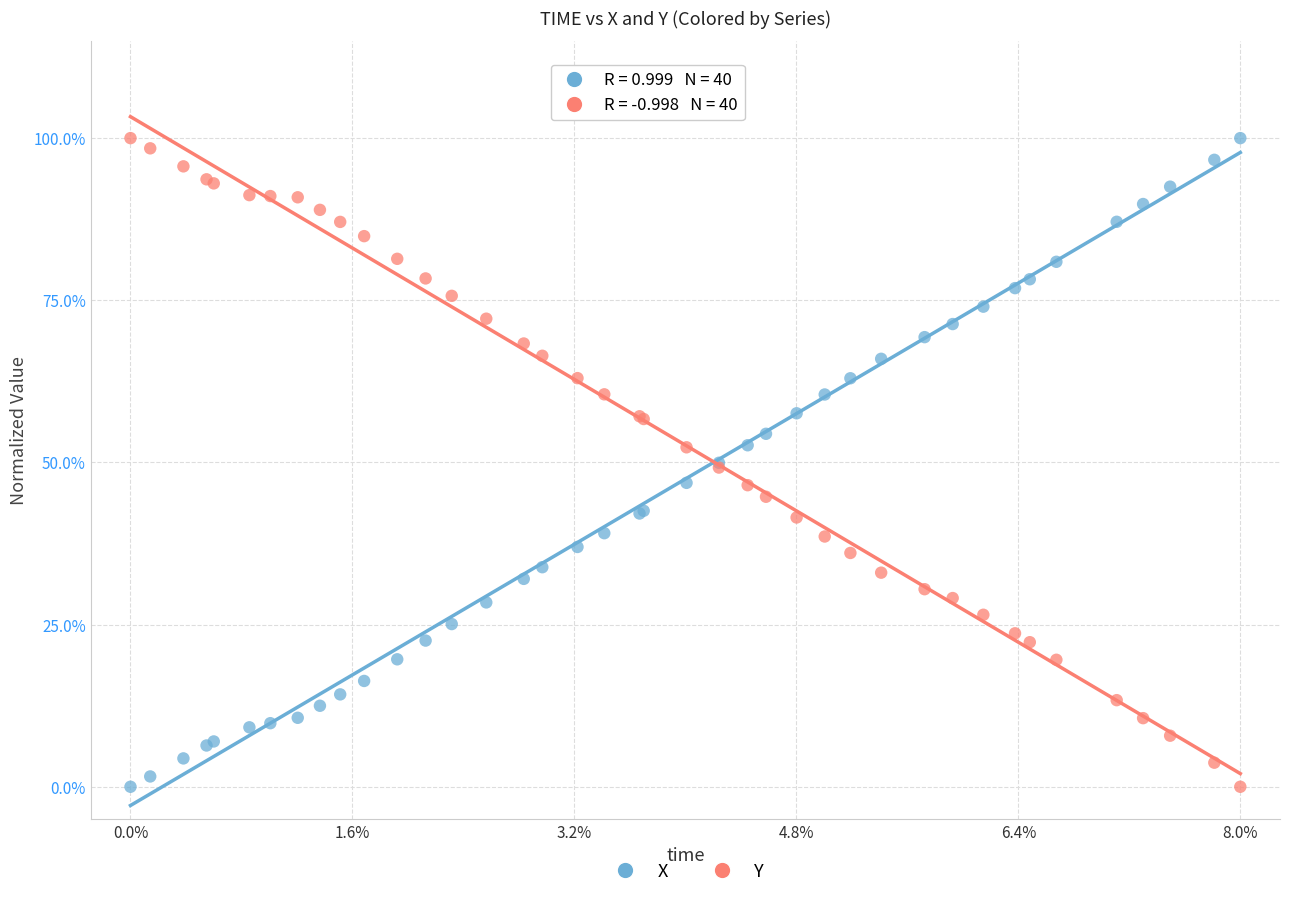

What are all the series names shown in the legend?

X, Y